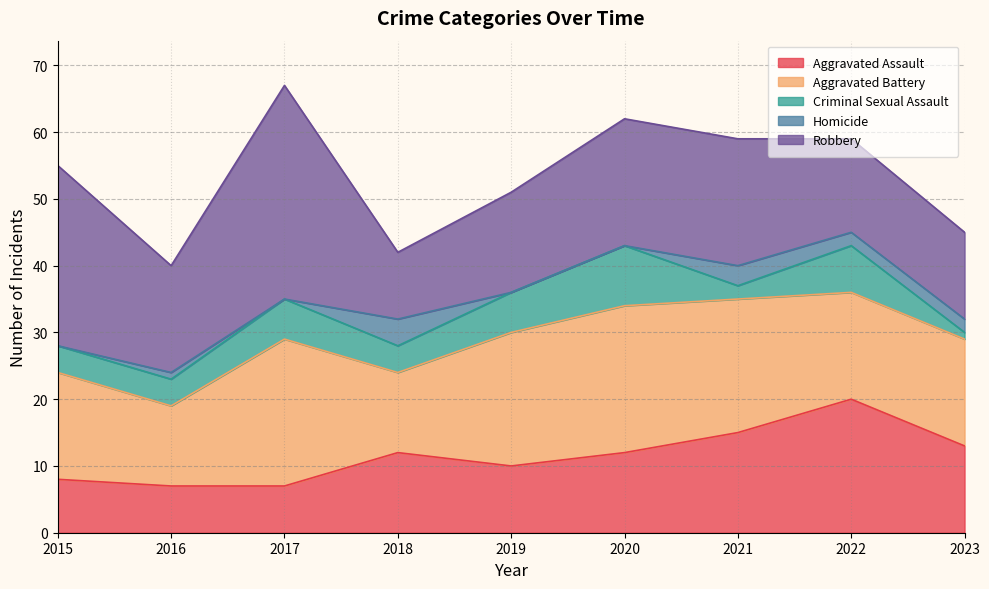

Does the chart have visible grid lines?

Yes